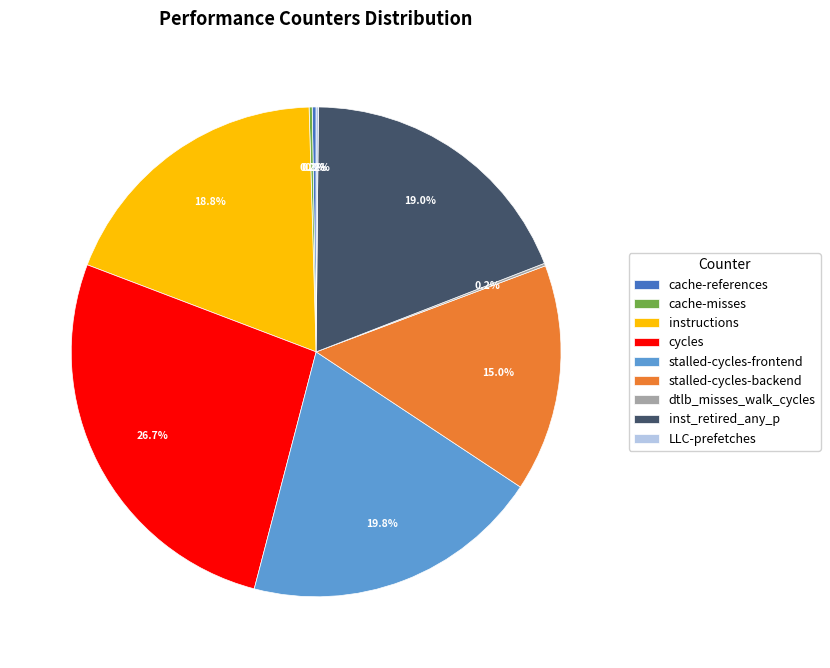

How much of the chart is everything except stalled-cycles-frontend?

80.2%